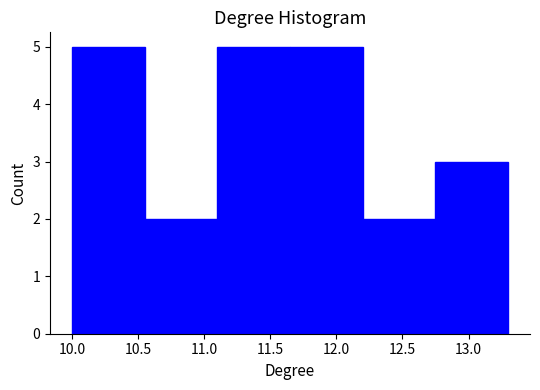

Reading left to right, list every bar in this chart as the range it spans on the x-axis followed by its height. The values are not printed on the chart, so give them approximately, as read against the axis.

10.00 to 10.55: 5
10.55 to 11.10: 2
11.10 to 11.65: 5
11.65 to 12.20: 5
12.20 to 12.75: 2
12.75 to 13.30: 3